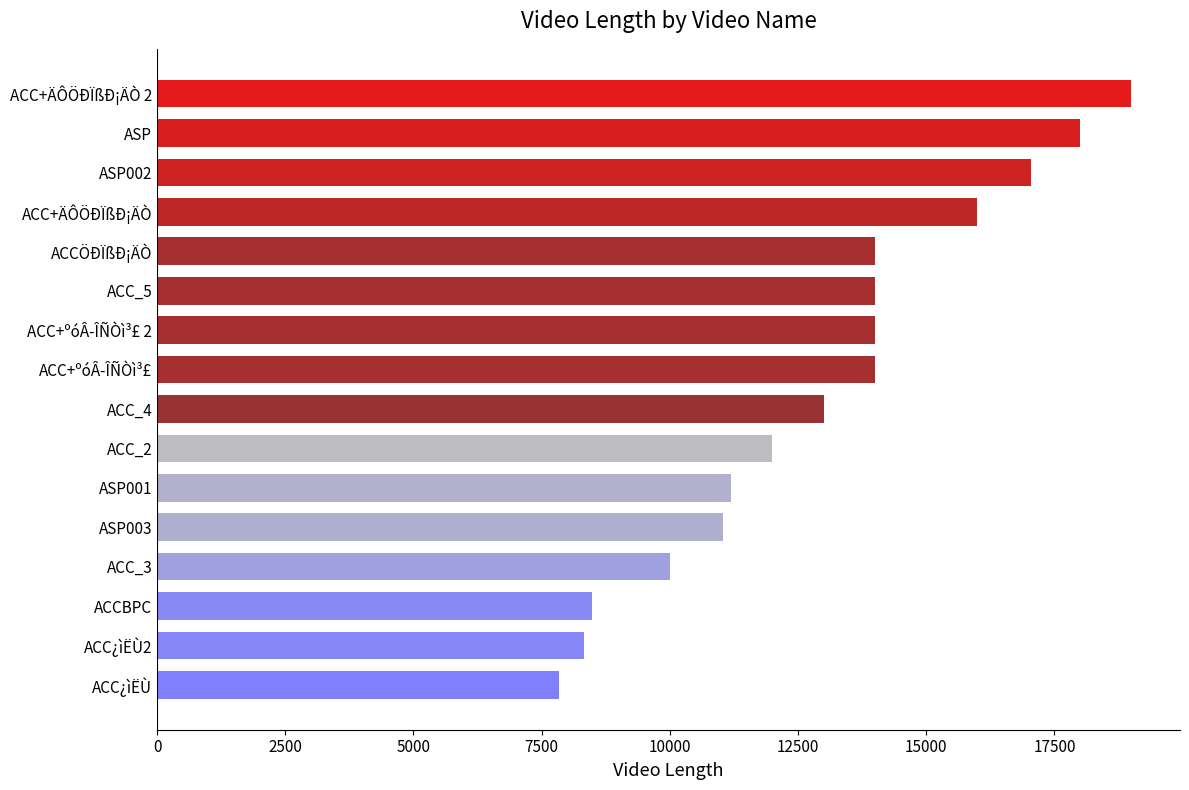

What is the ratio of the value at ACC_2 to the value at ACC+ºóÂ­ÎÑÒì³£ 2?

0.9